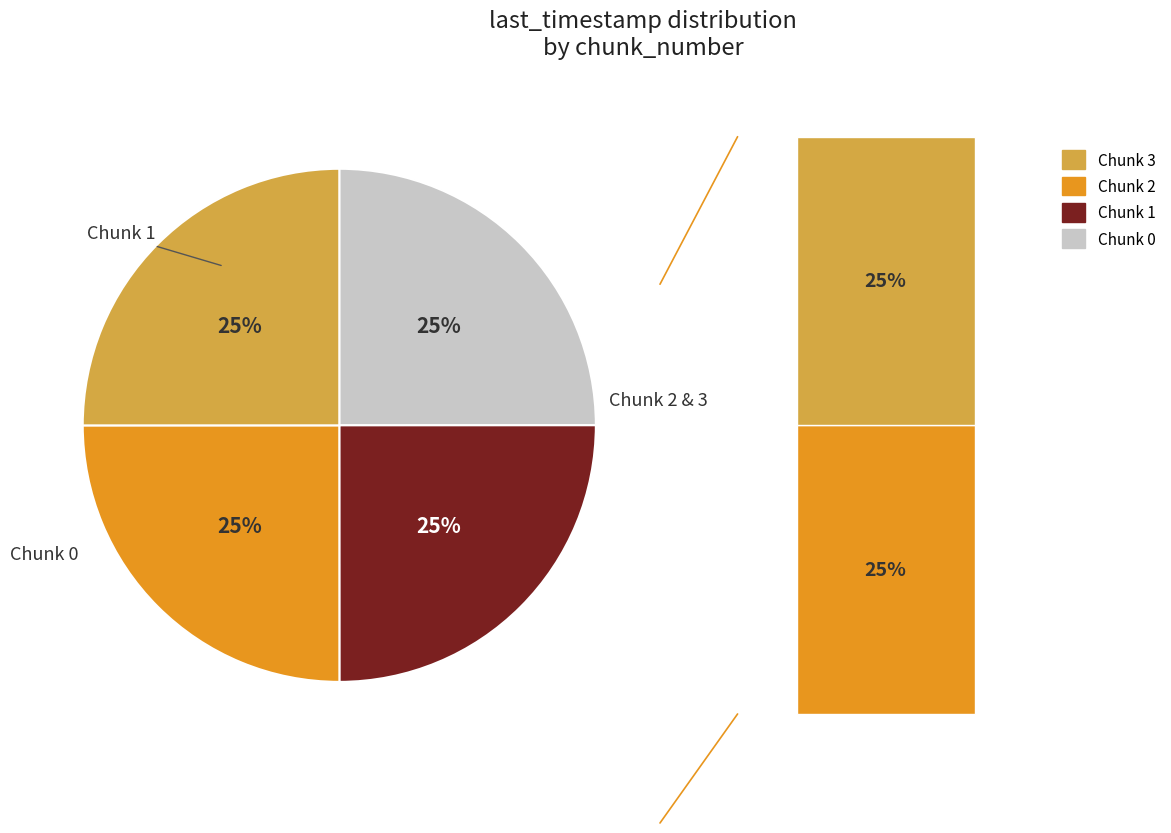

To the nearest percent, what is the average slice percentage?

25%